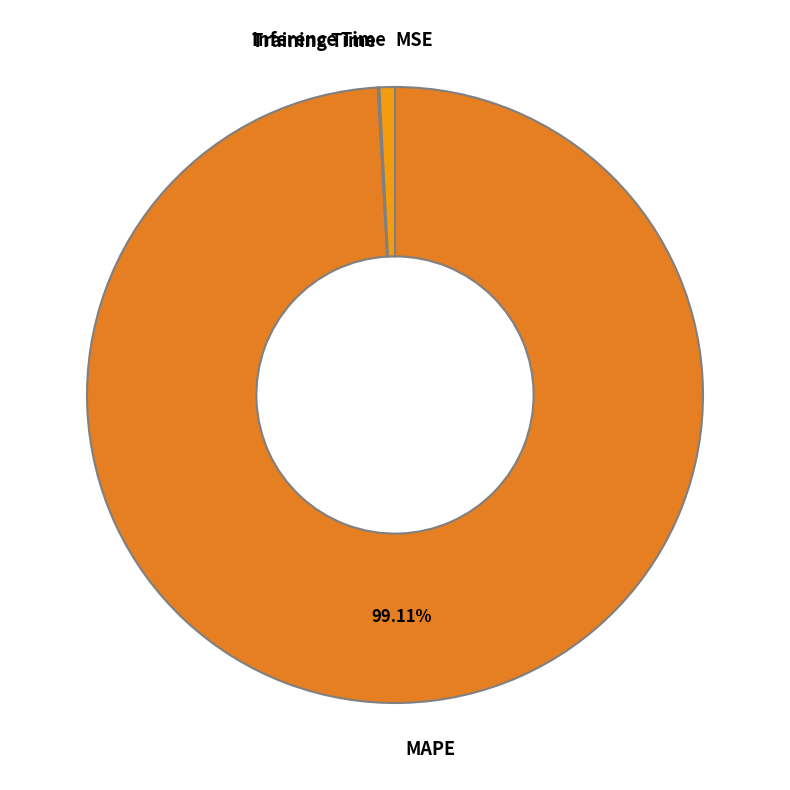

To the nearest percent, what is the difference between the largest and smallest slice percentages?

99%